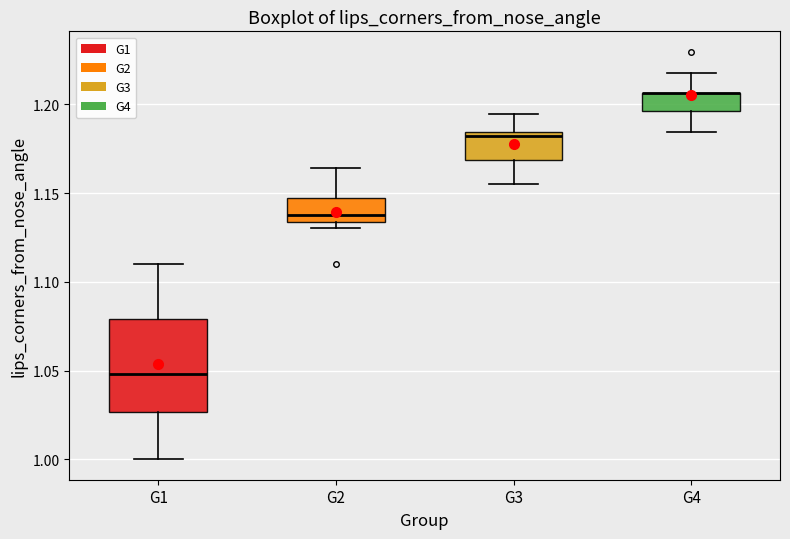

Which box is the tallest, from its lower edge to its upper edge?

G1